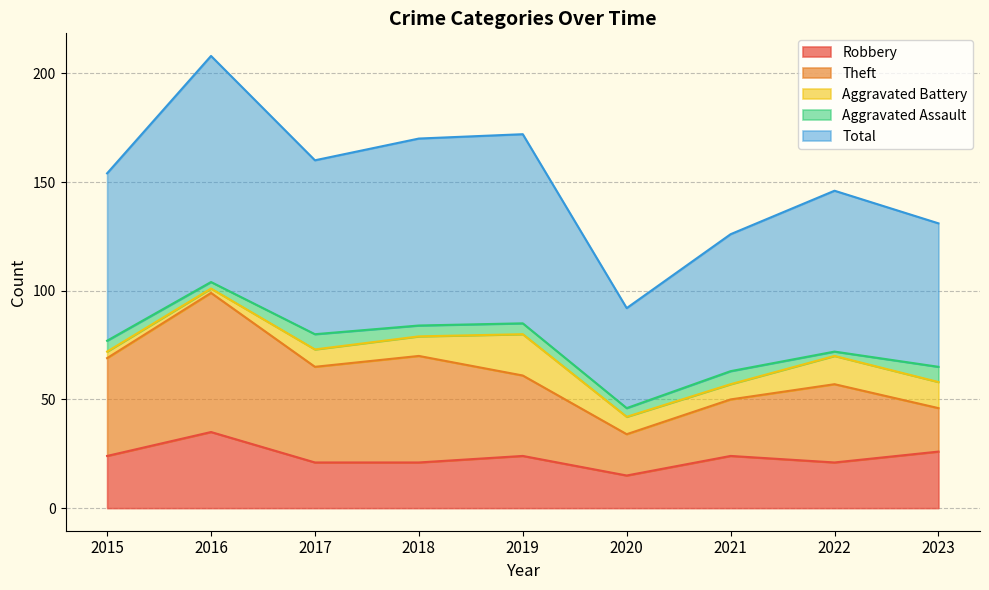

What is the difference between the Aggravated Battery values at 2021 and 2020?

1